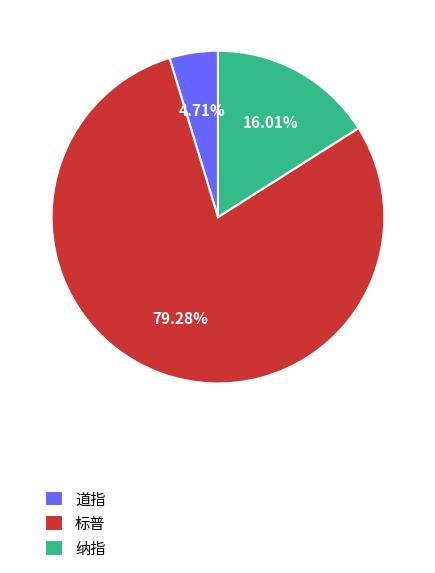

Which category has the smallest portion of the pie?

道指